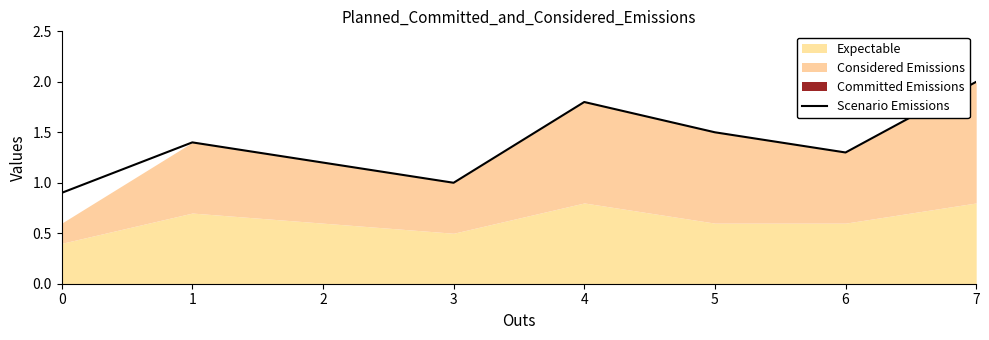

What is the change in value from 4 to 6?

-0.5